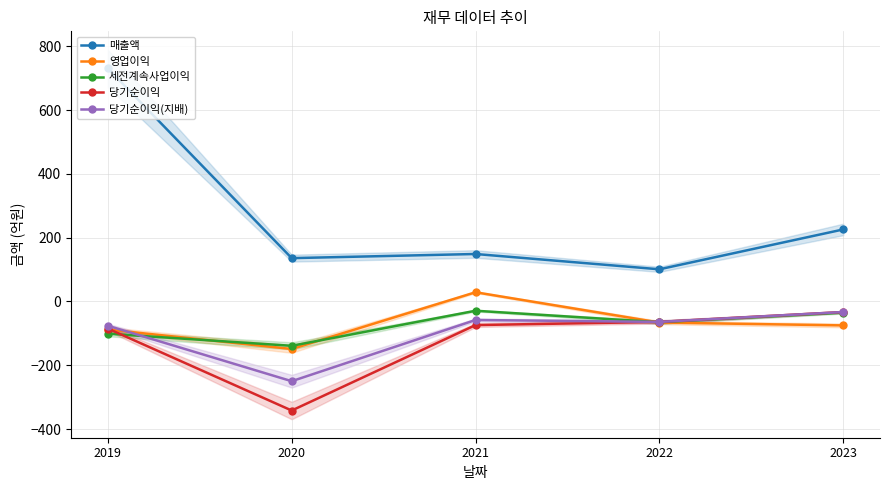

Is it true that 영업이익 equals -148 at 2019?

False